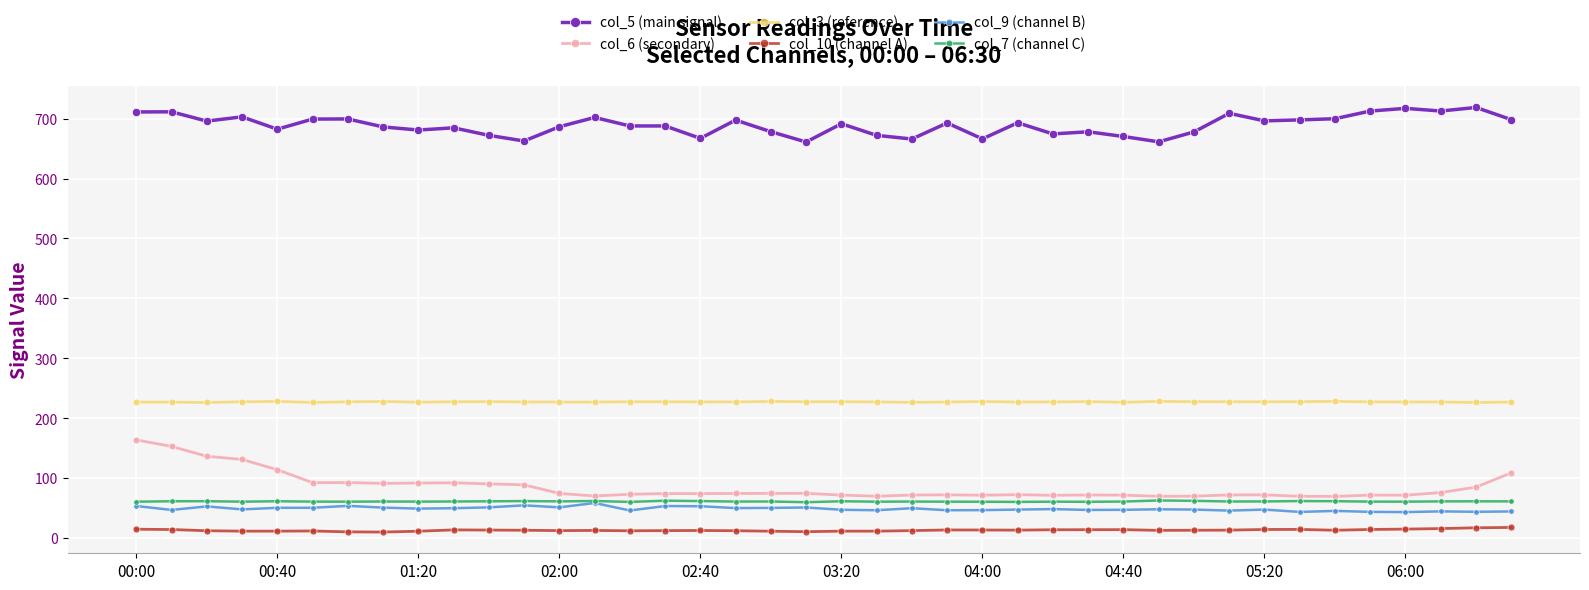

Does the chart have visible grid lines?

Yes